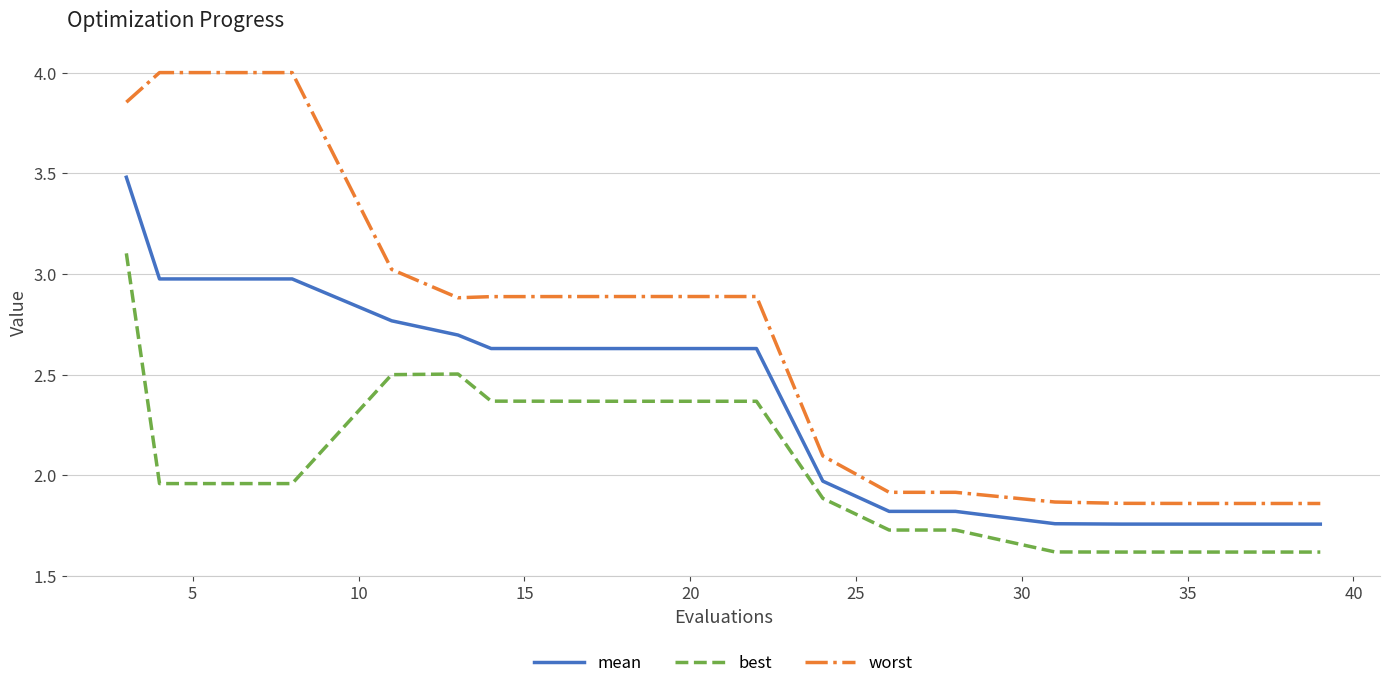

List the series in order of their peak value, highest first.

worst, mean, best